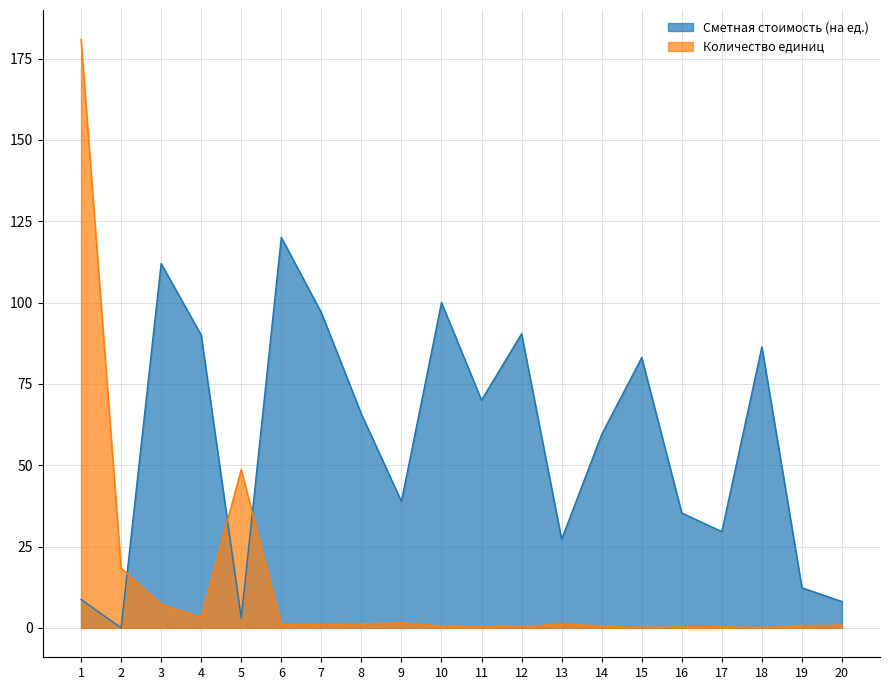

Which series has the widest spread of values?

Количество единиц